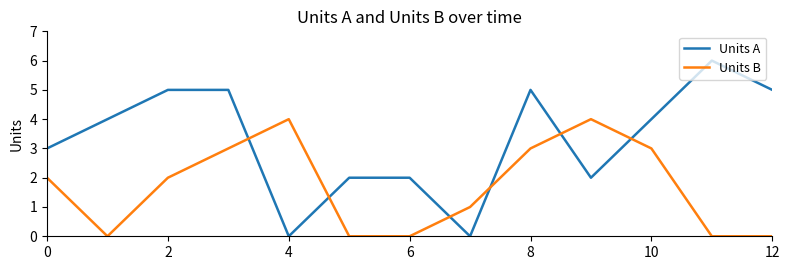

What is the highest value of the Units B series?

4